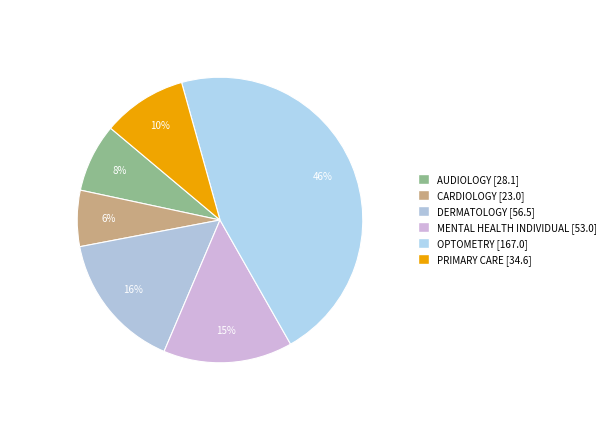

Which slice is the smallest?

CARDIOLOGY